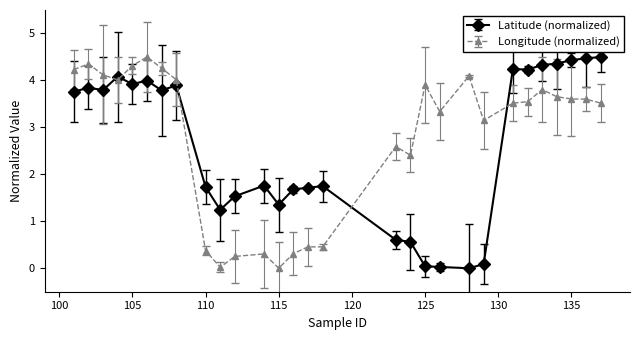

Which series has the largest total across all categories?

Longitude (normalized)